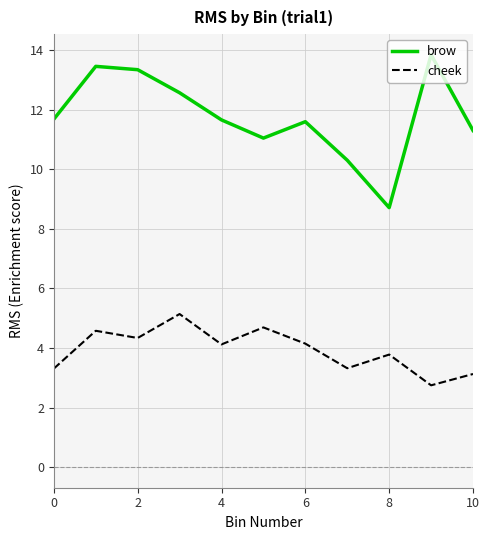

What is the difference between the second highest and minimum values in the cheek series?

1.9